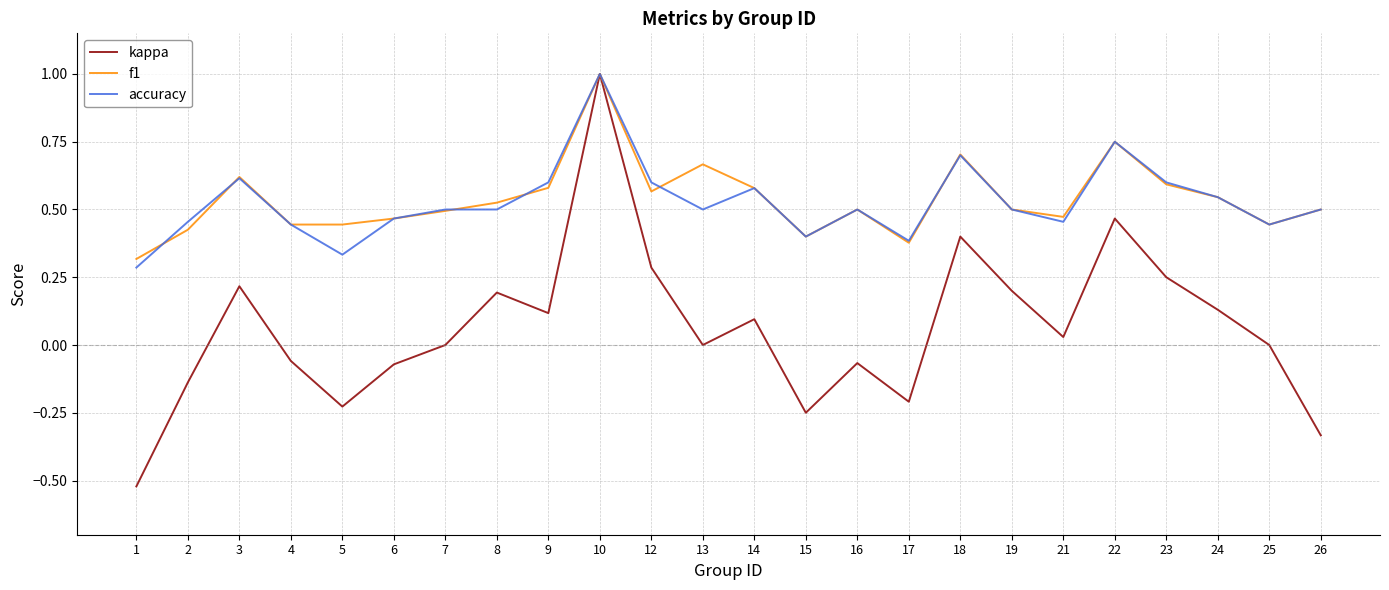

Count the accuracy values in the range 0 to 1.

24